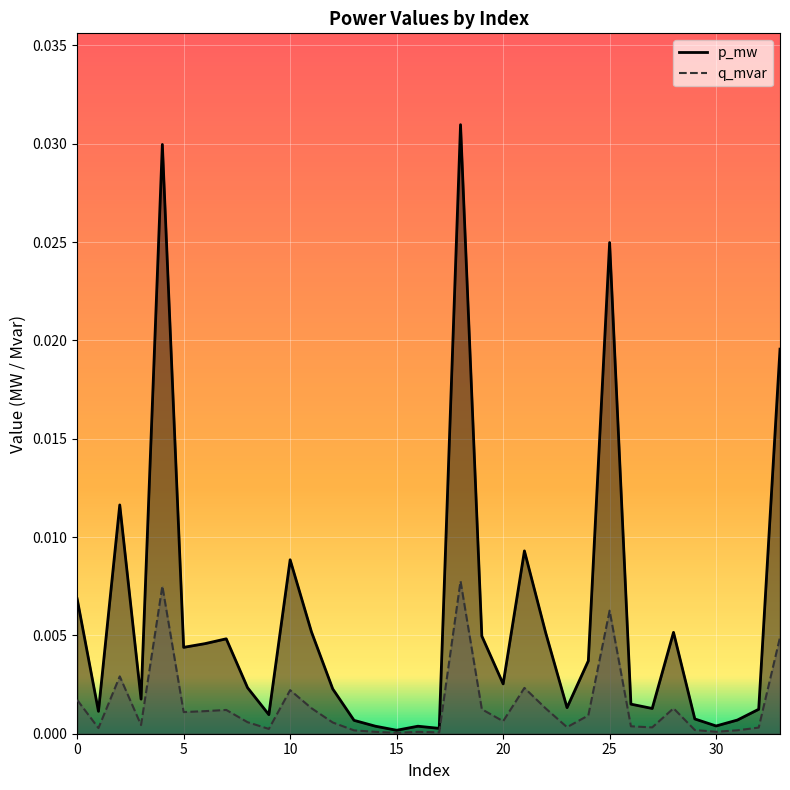

At how many categories does at least one series exceed 0?

34